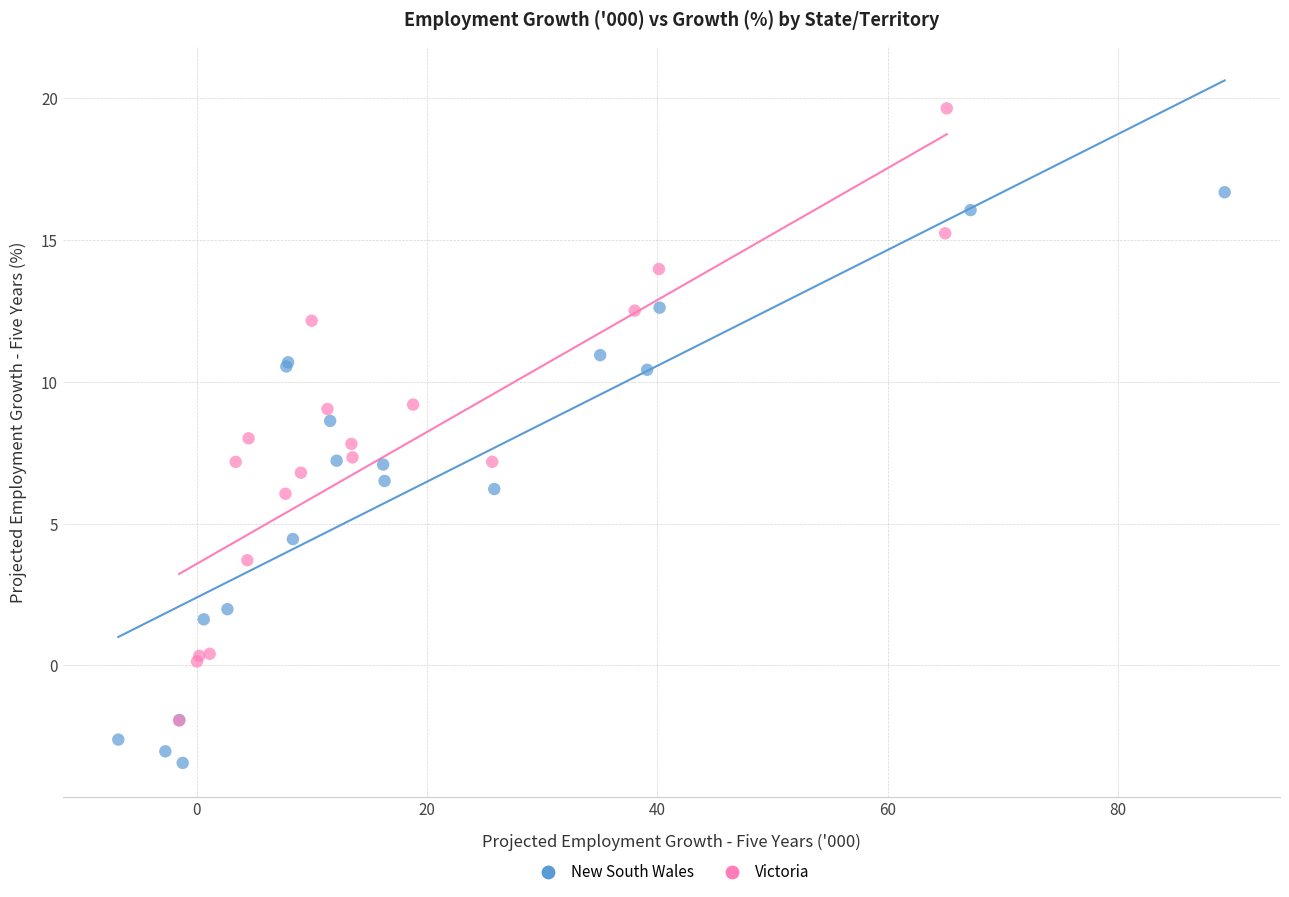

Which series reaches the minimum Y coordinate?

New South Wales